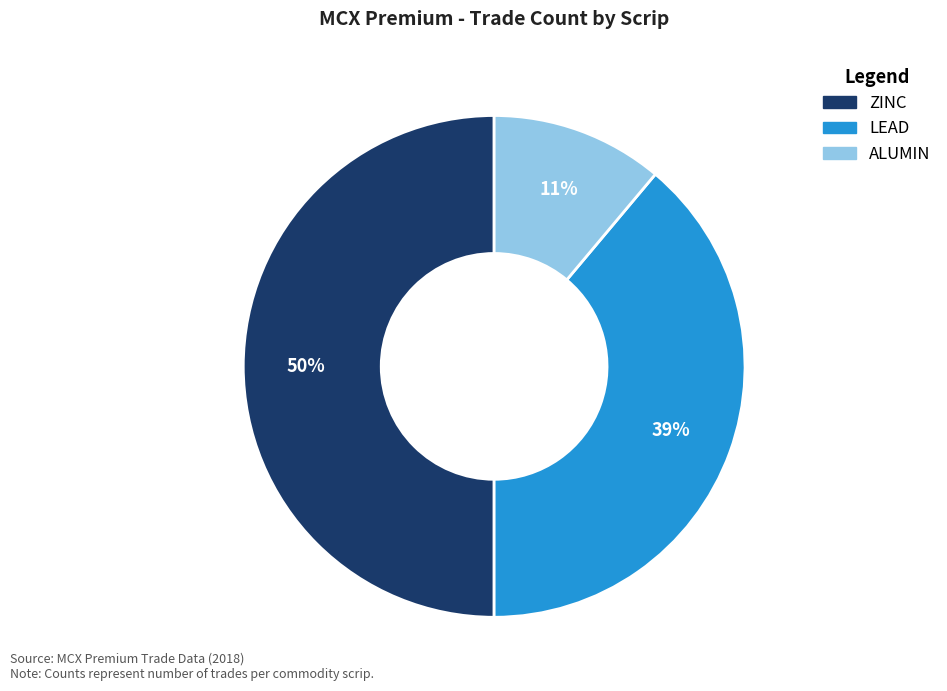

True or false: ZINC accounts for 50% of the total.

True